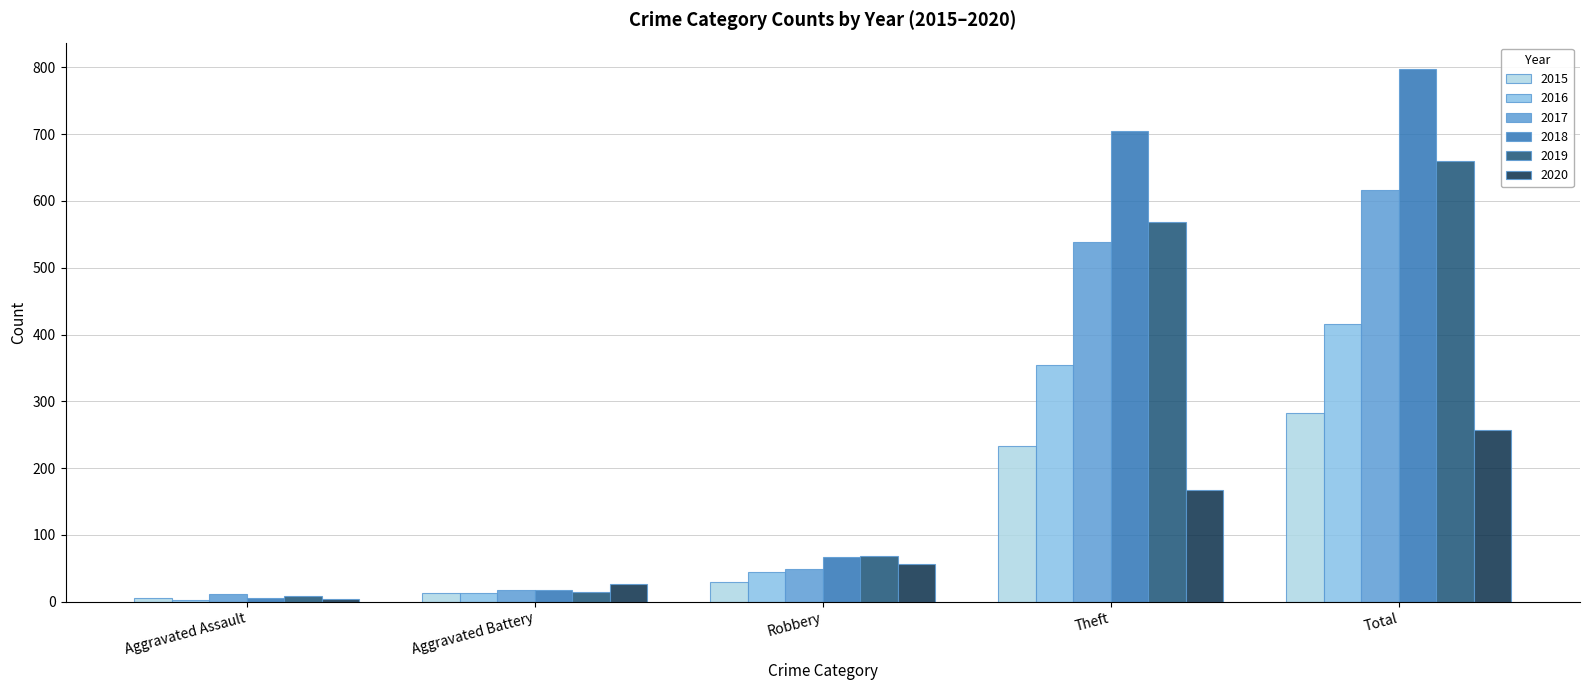

Does the chart contain stacked bars?

No